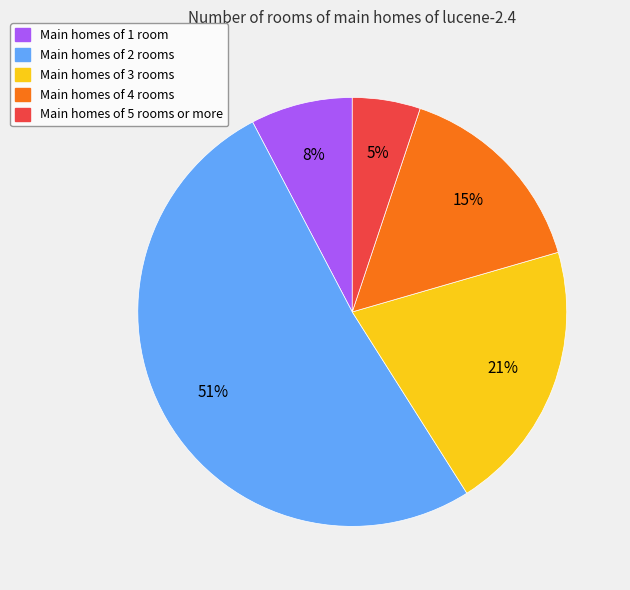

Rank the categories by value from lowest to highest.

Main homes of 5 rooms or more, Main homes of 1 room, Main homes of 4 rooms, Main homes of 3 rooms, Main homes of 2 rooms